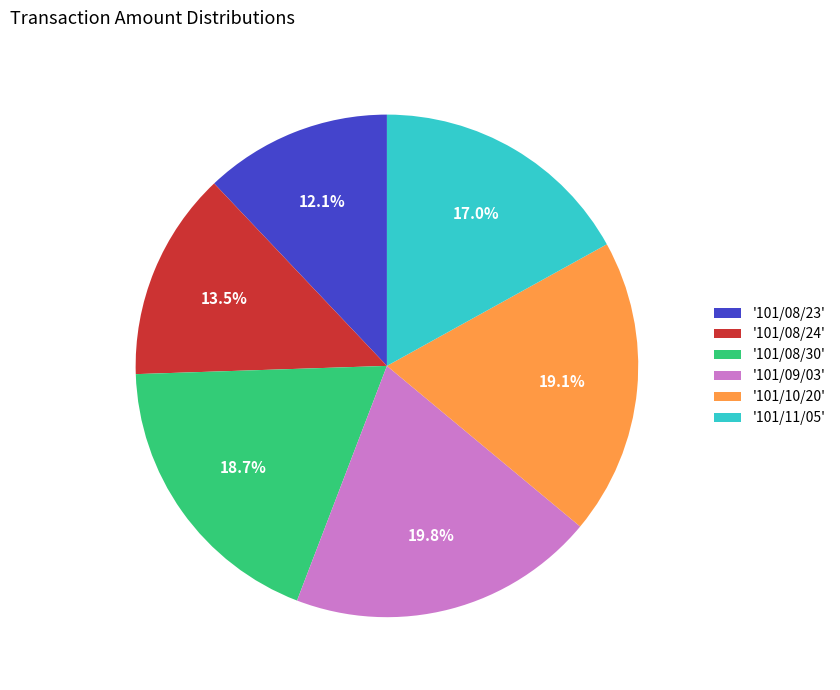

Count the number of slices in the pie.

6